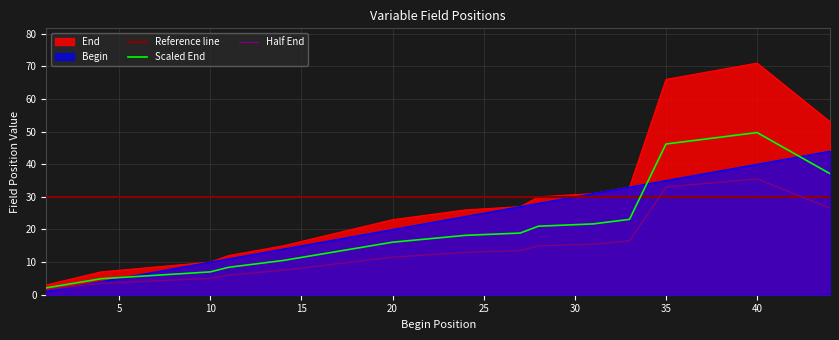

What is the difference between the maximum and minimum values in the Begin series?

43.0